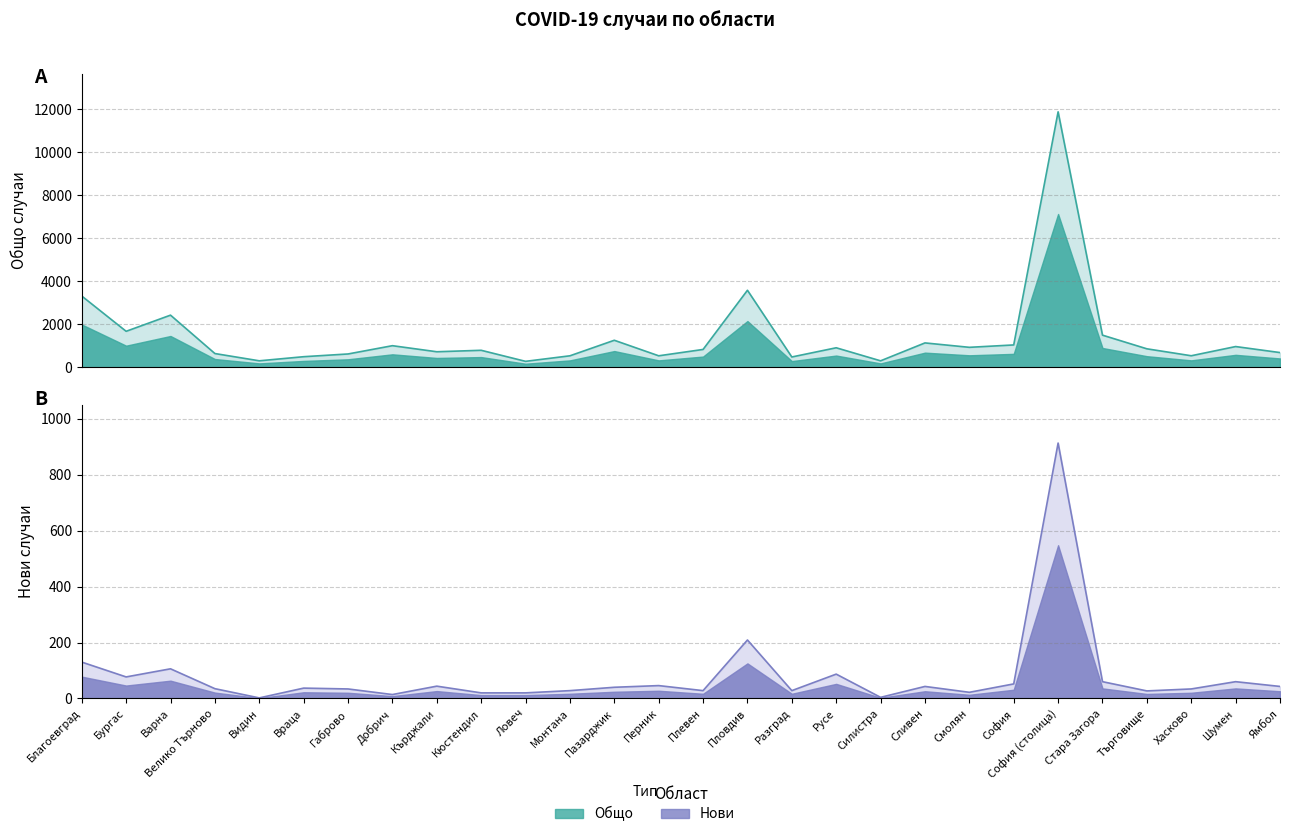

What is the maximum value shown in the chart?

11876